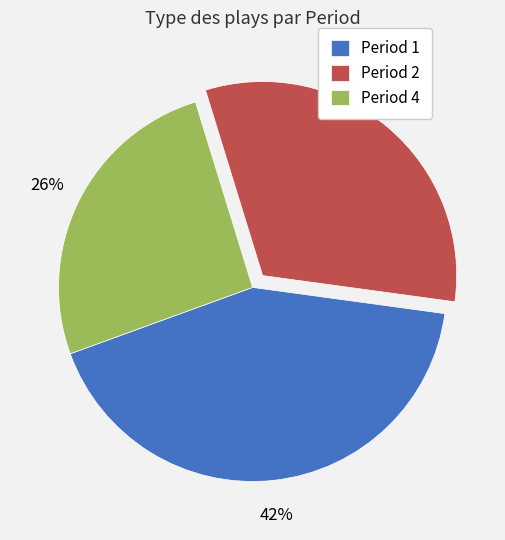

The Period 2 slice represents 45% of the pie. True or false?

False